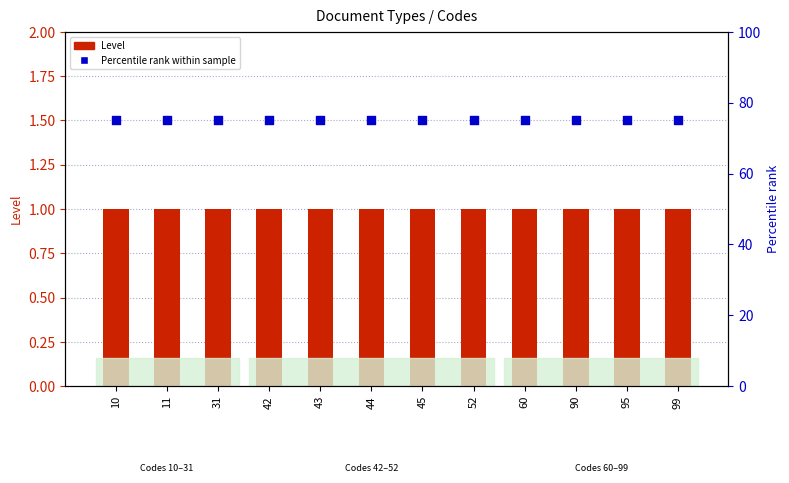

Which series has the widest spread of Y values?

Level